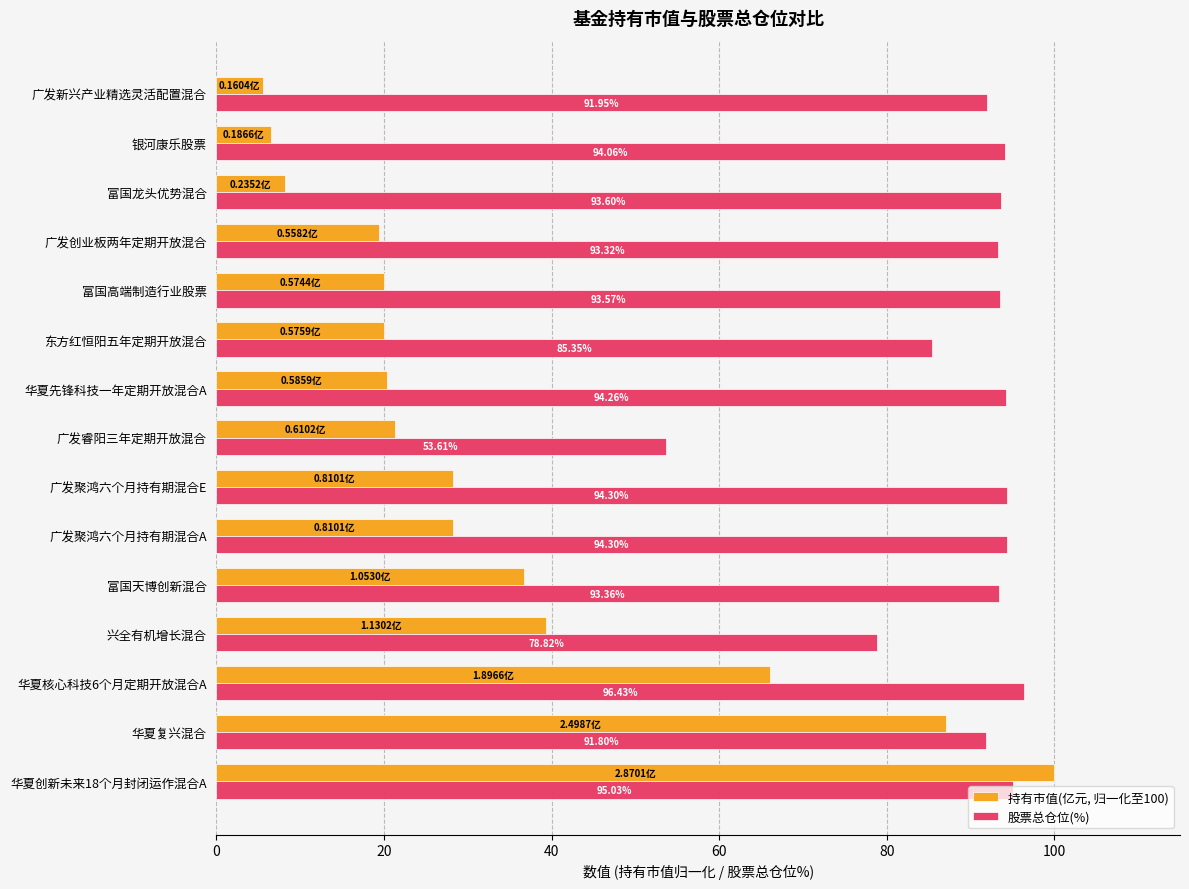

What is the highest value of the 股票总仓位(%) series?

96.4